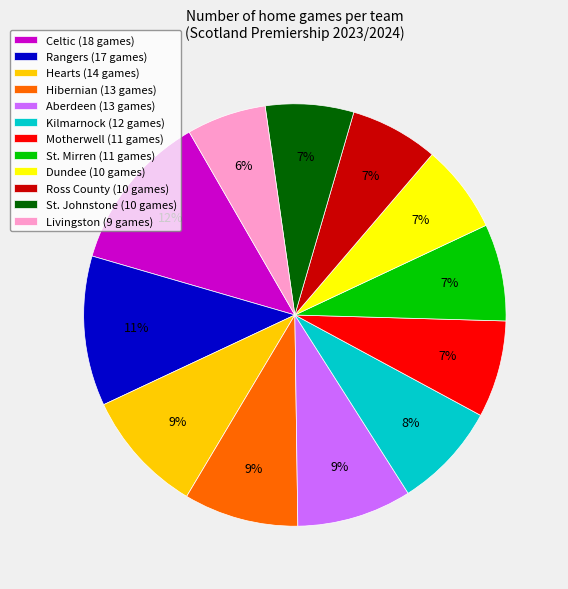

What percentage is the Rangers slice, to the nearest percent?

11%